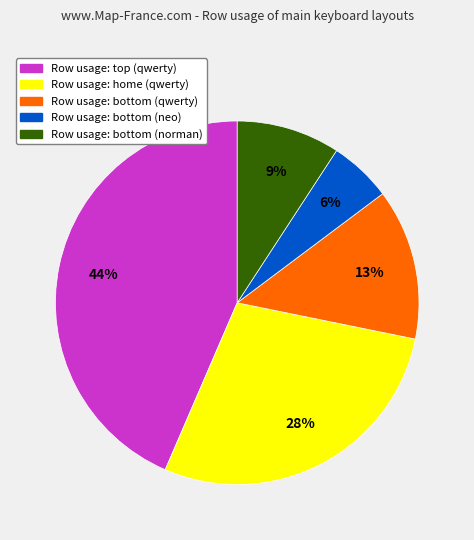

Count the number of slices in the pie.

5